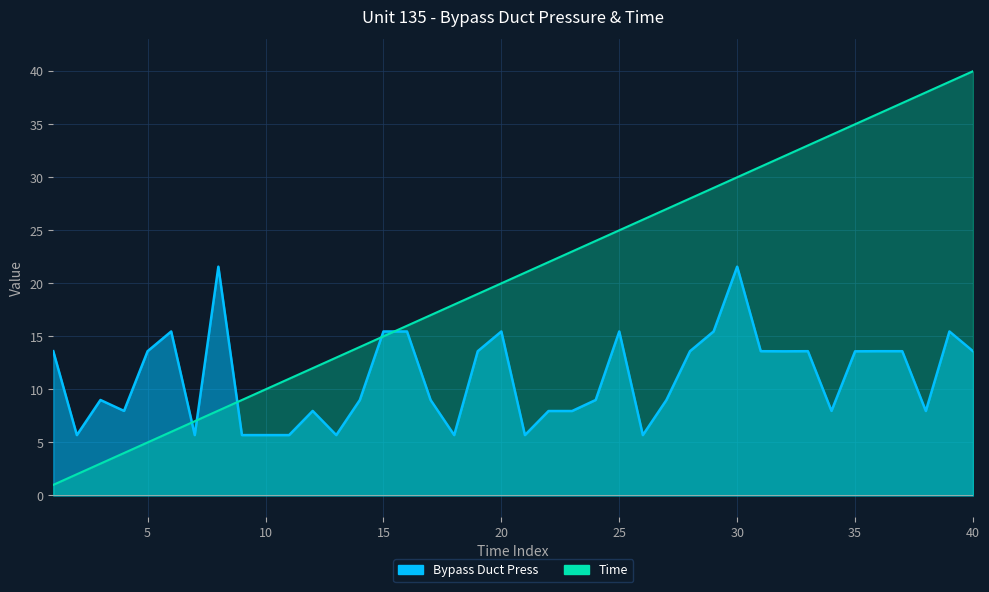

Is the value of Time at 16 greater than the value of Bypass Duct Press at 32?

Yes